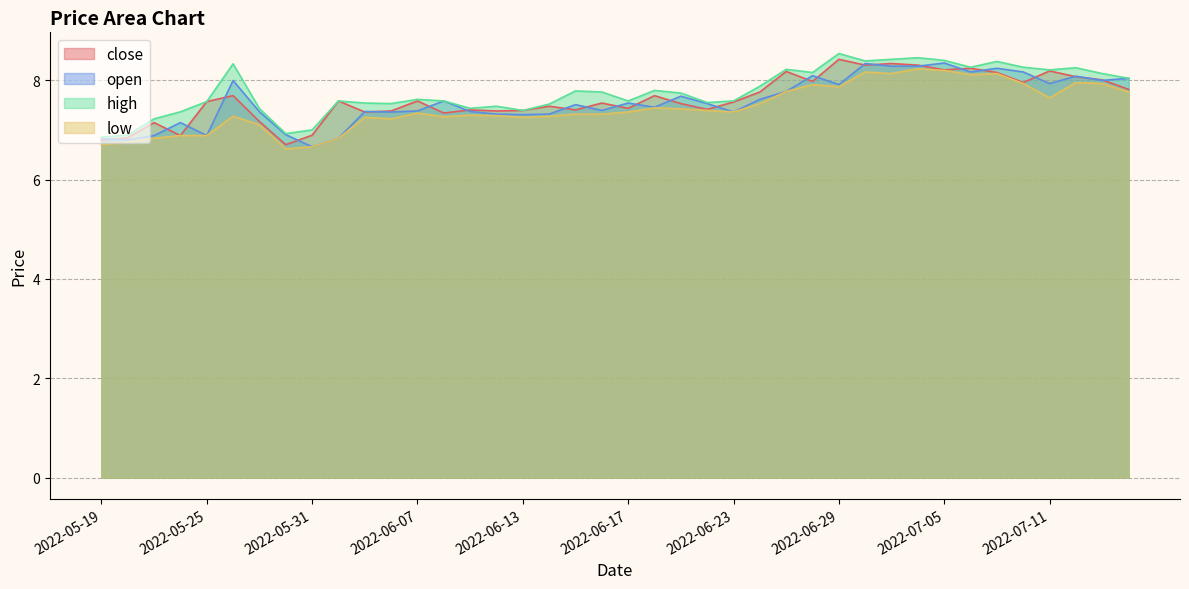

Reading left to right, extract all data points from this chart.

close: 2022-05-19=6.8	2022-05-20=6.8	2022-05-23=7.1	2022-05-24=6.9	2022-05-25=7.6	2022-05-26=7.7	2022-05-27=7.2	2022-05-30=6.7	2022-05-31=6.9	2022-06-01=7.6	2022-06-02=7.4	2022-06-06=7.4	2022-06-07=7.6	2022-06-08=7.3	2022-06-09=7.4	2022-06-10=7.4	2022-06-13=7.4	2022-06-14=7.5	2022-06-15=7.4	2022-06-16=7.5	2022-06-17=7.4	2022-06-20=7.7	2022-06-21=7.5	2022-06-22=7.4	2022-06-23=7.6	2022-06-24=7.8	2022-06-27=8.2	2022-06-28=8.0	2022-06-29=8.4	2022-06-30=8.3	2022-07-01=8.3	2022-07-04=8.3	2022-07-05=8.2	2022-07-06=8.2	2022-07-07=8.2	2022-07-08=8.0	2022-07-11=8.2	2022-07-12=8.1	2022-07-13=8.0	2022-07-14=7.8
open: 2022-05-19=6.8	2022-05-20=6.8	2022-05-23=6.9	2022-05-24=7.1	2022-05-25=6.9	2022-05-26=8.0	2022-05-27=7.4	2022-05-30=6.9	2022-05-31=6.7	2022-06-01=6.8	2022-06-02=7.4	2022-06-06=7.4	2022-06-07=7.4	2022-06-08=7.6	2022-06-09=7.4	2022-06-10=7.3	2022-06-13=7.3	2022-06-14=7.3	2022-06-15=7.5	2022-06-16=7.4	2022-06-17=7.5	2022-06-20=7.5	2022-06-21=7.7	2022-06-22=7.5	2022-06-23=7.4	2022-06-24=7.6	2022-06-27=7.8	2022-06-28=8.1	2022-06-29=7.9	2022-06-30=8.3	2022-07-01=8.3	2022-07-04=8.3	2022-07-05=8.3	2022-07-06=8.2	2022-07-07=8.2	2022-07-08=8.2	2022-07-11=7.9	2022-07-12=8.1	2022-07-13=8.0	2022-07-14=8.0
high: 2022-05-19=6.9	2022-05-20=6.9	2022-05-23=7.2	2022-05-24=7.4	2022-05-25=7.6	2022-05-26=8.3	2022-05-27=7.4	2022-05-30=6.9	2022-05-31=7.0	2022-06-01=7.6	2022-06-02=7.5	2022-06-06=7.5	2022-06-07=7.6	2022-06-08=7.6	2022-06-09=7.4	2022-06-10=7.5	2022-06-13=7.4	2022-06-14=7.5	2022-06-15=7.8	2022-06-16=7.8	2022-06-17=7.6	2022-06-20=7.8	2022-06-21=7.7	2022-06-22=7.5	2022-06-23=7.6	2022-06-24=7.9	2022-06-27=8.2	2022-06-28=8.2	2022-06-29=8.5	2022-06-30=8.4	2022-07-01=8.4	2022-07-04=8.5	2022-07-05=8.4	2022-07-06=8.3	2022-07-07=8.4	2022-07-08=8.3	2022-07-11=8.2	2022-07-12=8.2	2022-07-13=8.1	2022-07-14=8.0
low: 2022-05-19=6.7	2022-05-20=6.8	2022-05-23=6.8	2022-05-24=6.9	2022-05-25=6.9	2022-05-26=7.3	2022-05-27=7.1	2022-05-30=6.6	2022-05-31=6.7	2022-06-01=6.8	2022-06-02=7.3	2022-06-06=7.2	2022-06-07=7.3	2022-06-08=7.3	2022-06-09=7.3	2022-06-10=7.3	2022-06-13=7.3	2022-06-14=7.3	2022-06-15=7.3	2022-06-16=7.3	2022-06-17=7.4	2022-06-20=7.4	2022-06-21=7.4	2022-06-22=7.4	2022-06-23=7.4	2022-06-24=7.5	2022-06-27=7.8	2022-06-28=7.9	2022-06-29=7.9	2022-06-30=8.2	2022-07-01=8.1	2022-07-04=8.2	2022-07-05=8.2	2022-07-06=8.1	2022-07-07=8.1	2022-07-08=7.9	2022-07-11=7.6	2022-07-12=8.0	2022-07-13=7.9	2022-07-14=7.8